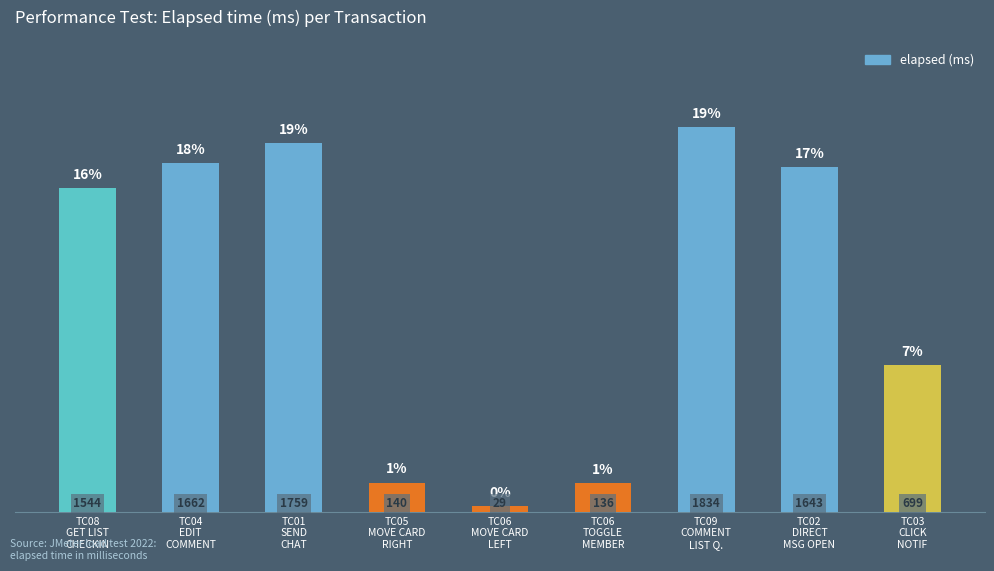

At which label is the value closest to 931?

TC03
CLICK
NOTIF